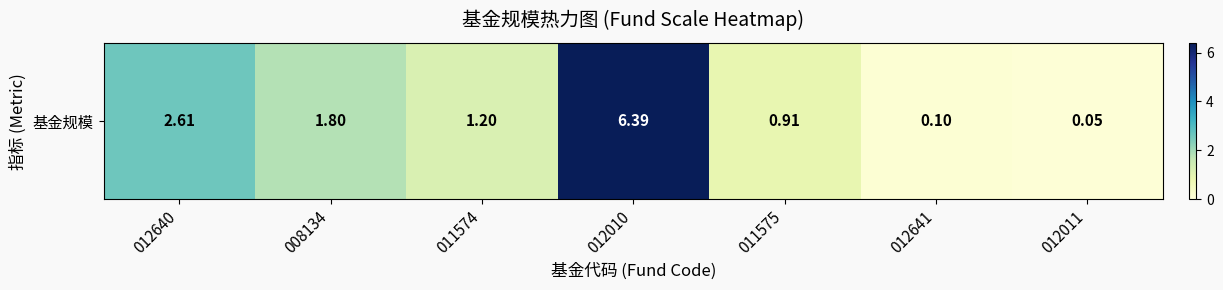

Which has a higher value, 011575 or 012640?

012640